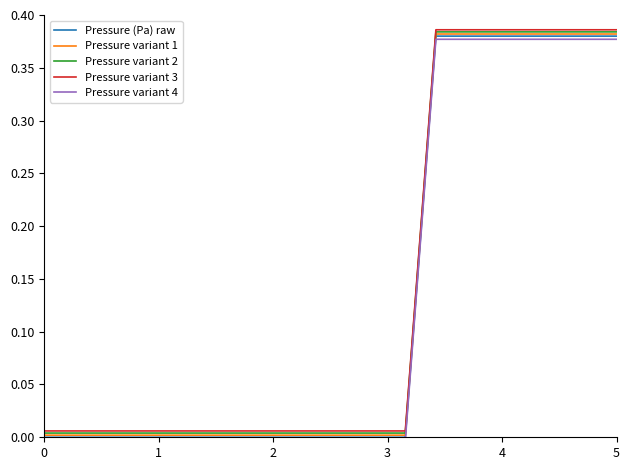

True or false: Pressure variant 2 and Pressure variant 1 intersect in this chart.

False